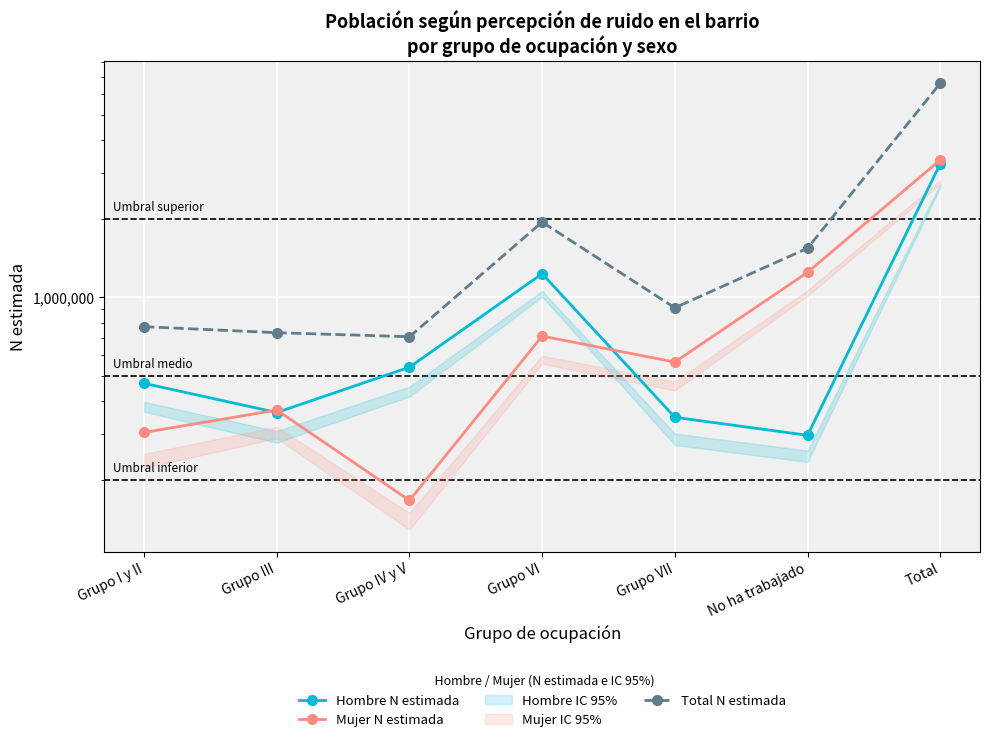

At Total, list the series in order from smallest to largest.

Hombre N estimada, Mujer N estimada, Total N estimada